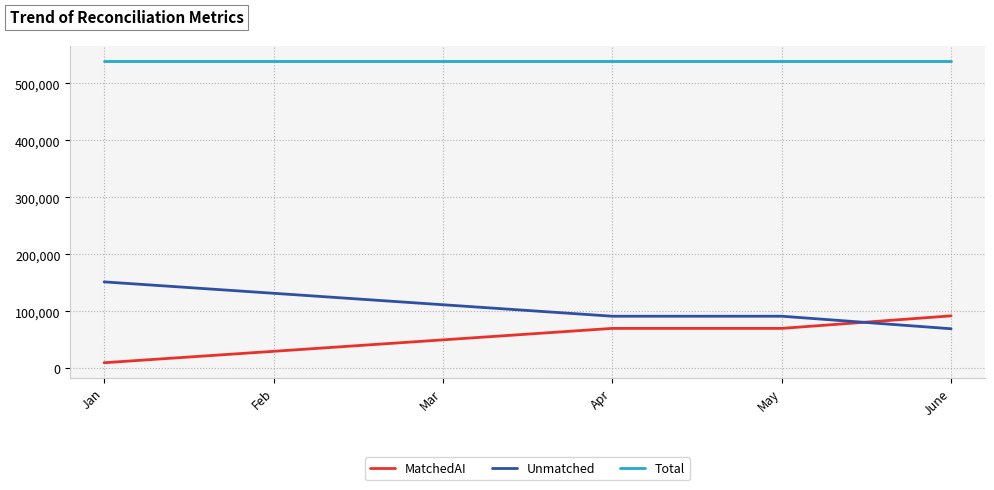

What is the sum of the MatchedAI values at Feb and Apr?

100279.0